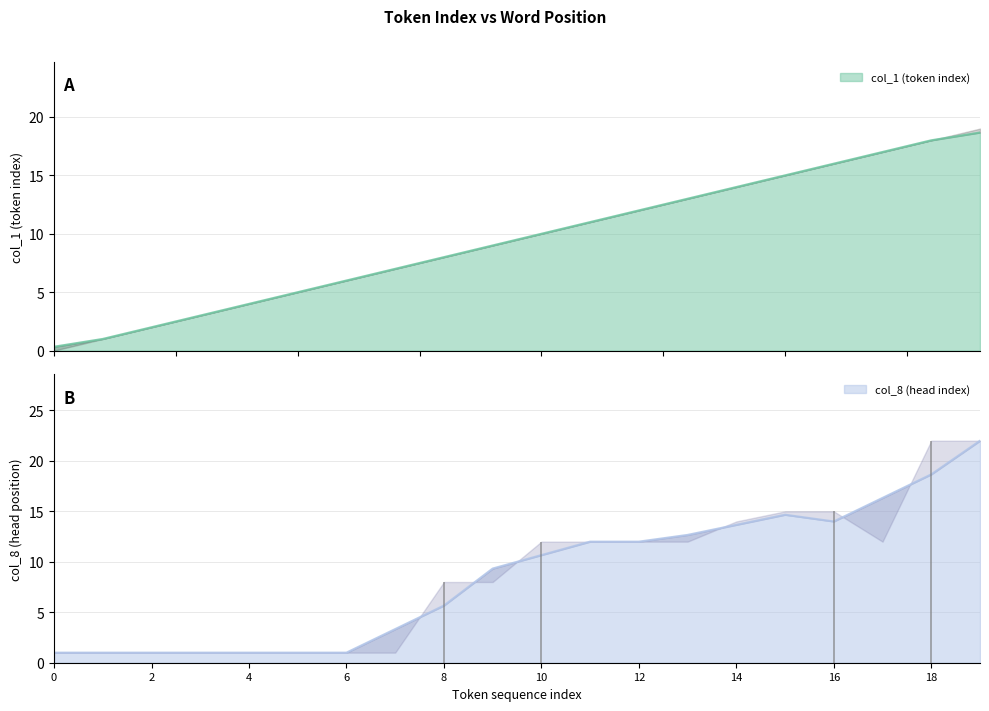

What is the change in value from 8 to 11?

+3.0